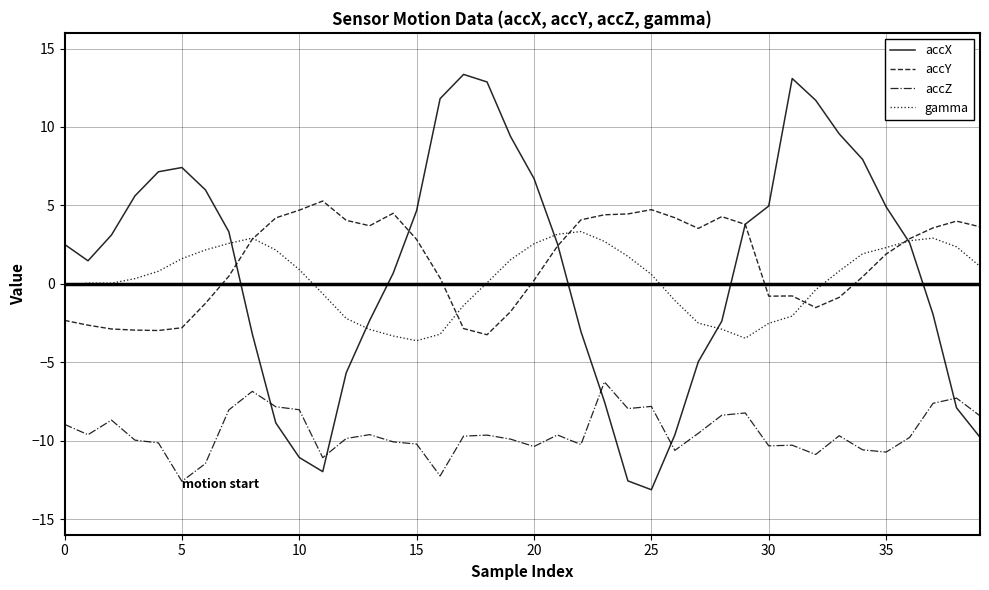

What is the minimum value for accZ?

-12.6